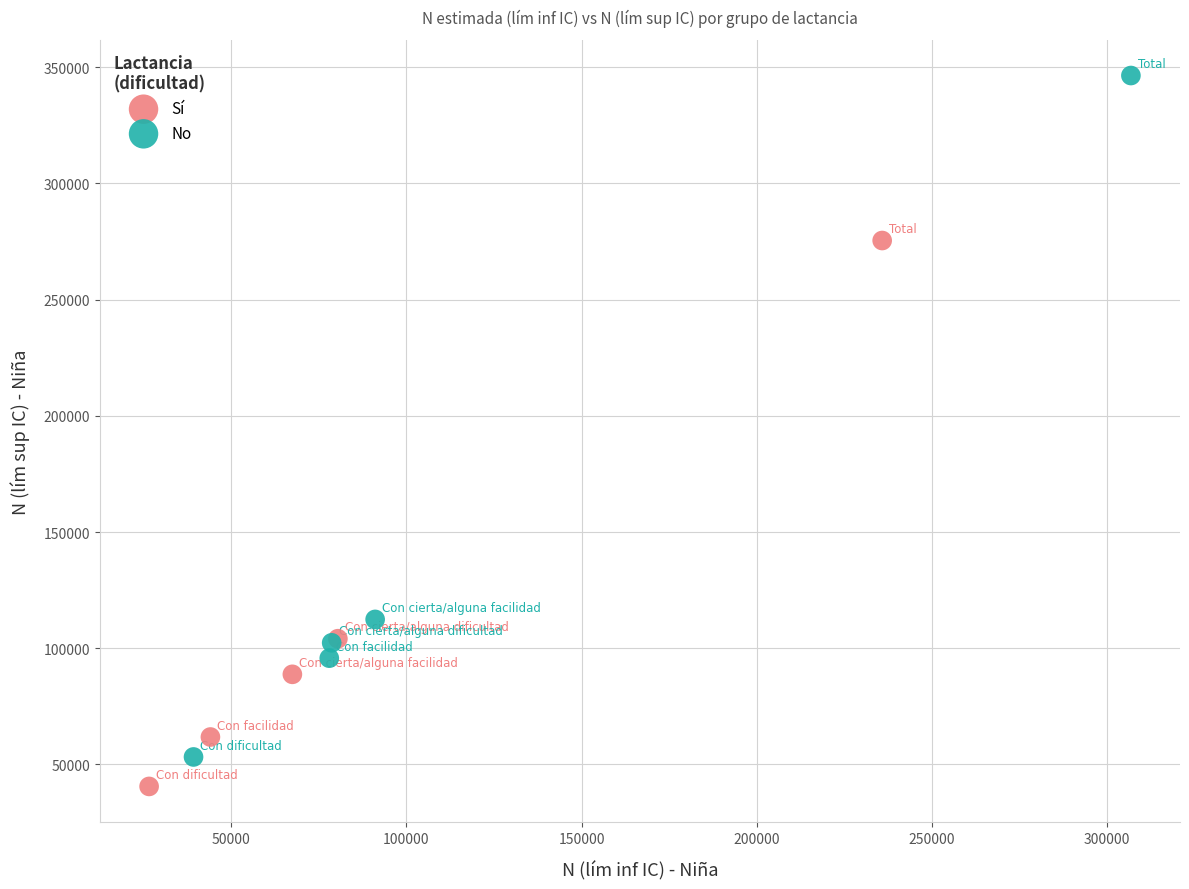

Which series contains the lowest Y value?

Sí